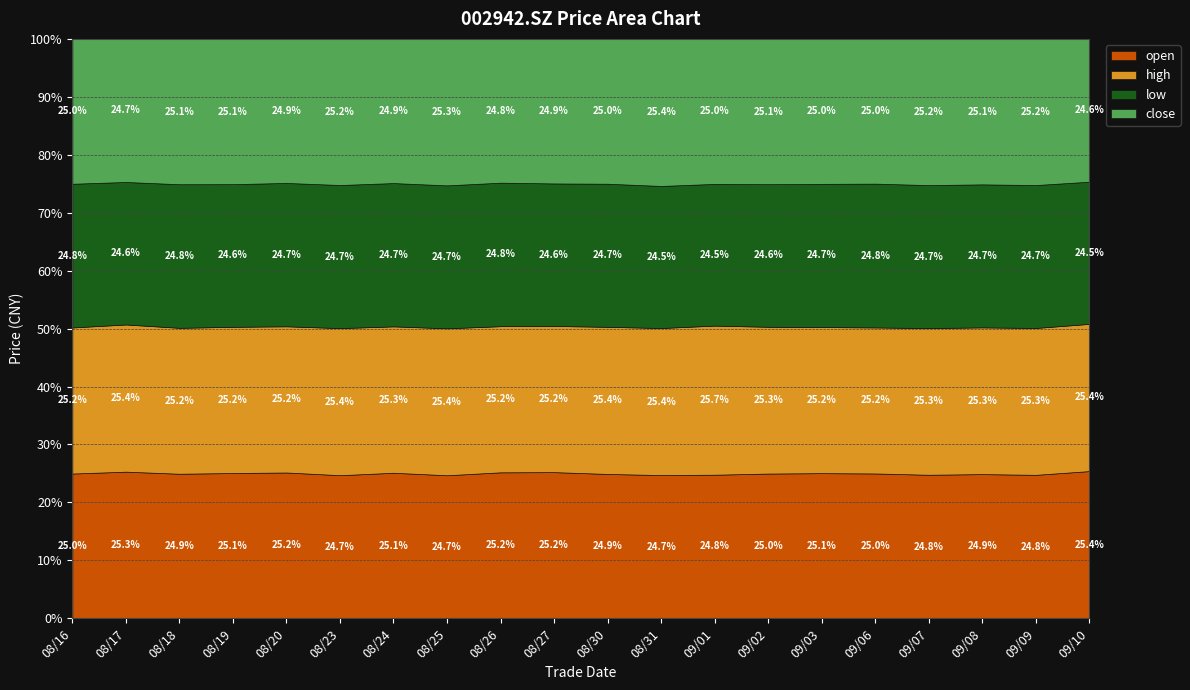

True or false: high and open cross at least once.

False